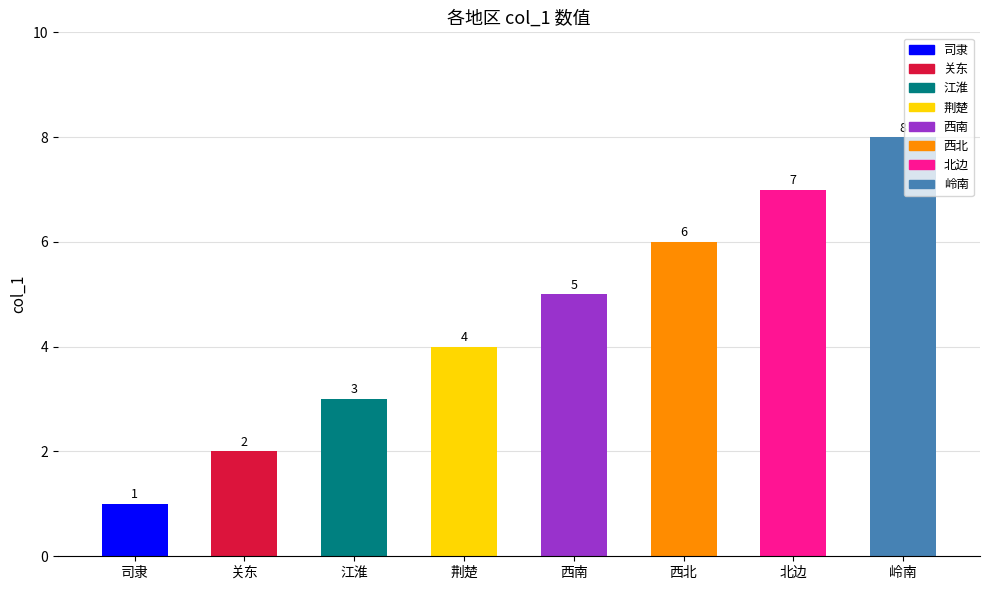

Reading left to right, extract all data points from this chart.

司隶=1	关东=2	江淮=3	荆楚=4	西南=5	西北=6	北边=7	岭南=8